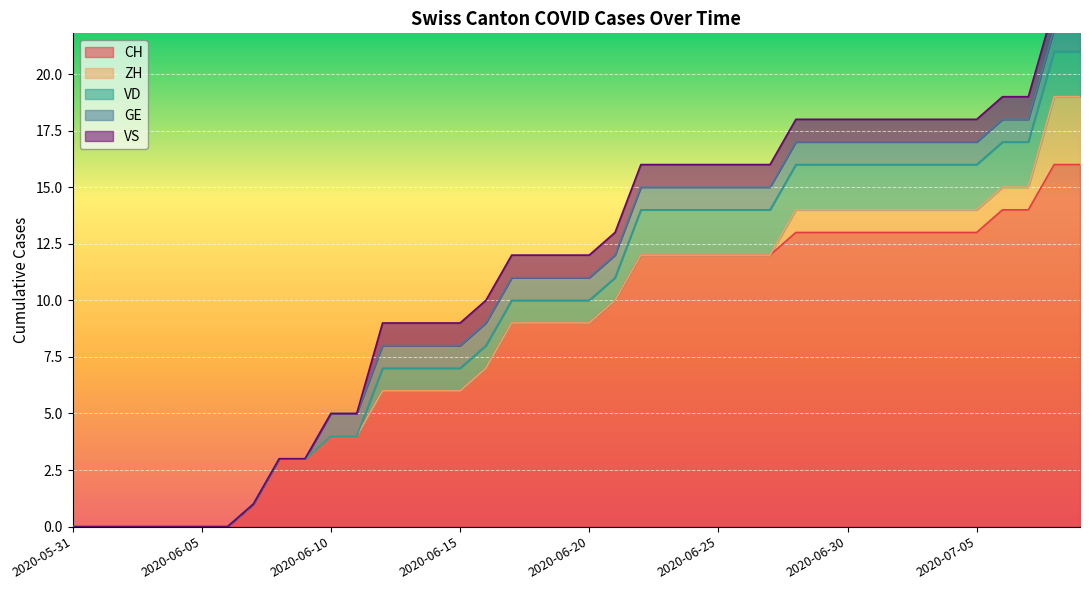

List the series in order of their peak value, highest first.

CH, ZH, VD, GE, VS